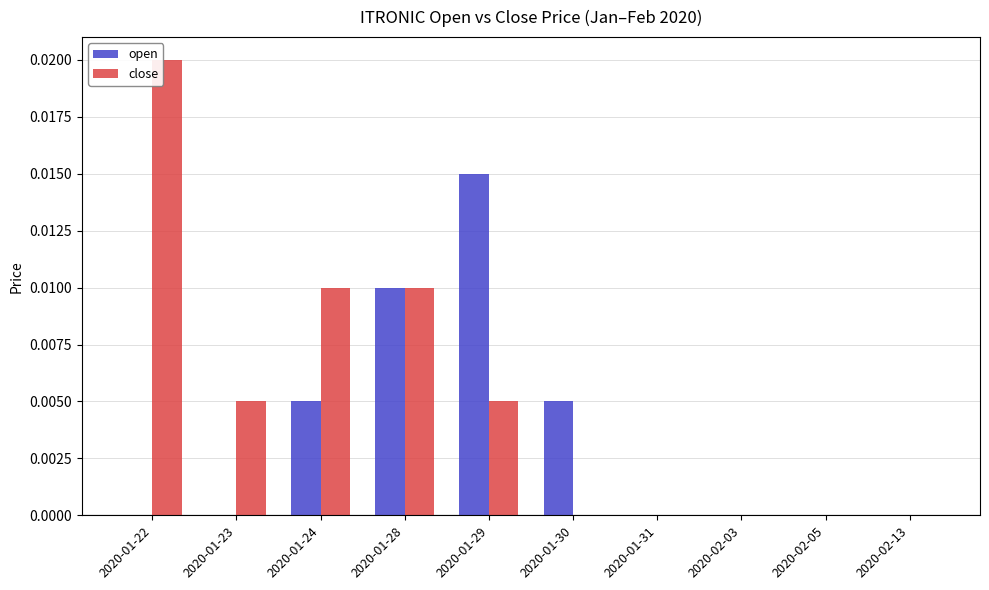

The value of close at 2020-01-23 is 0.0. True or false?

True